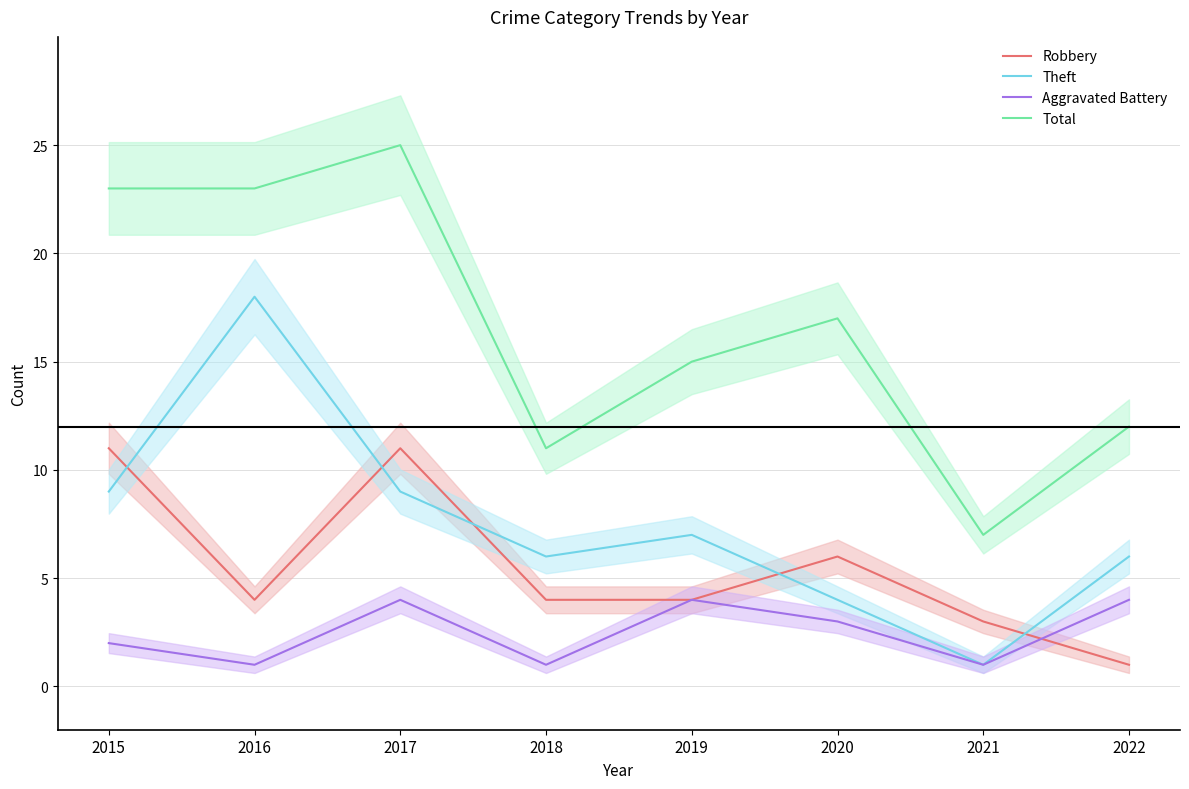

Which series changed the most between 2016 and 2019?

Theft